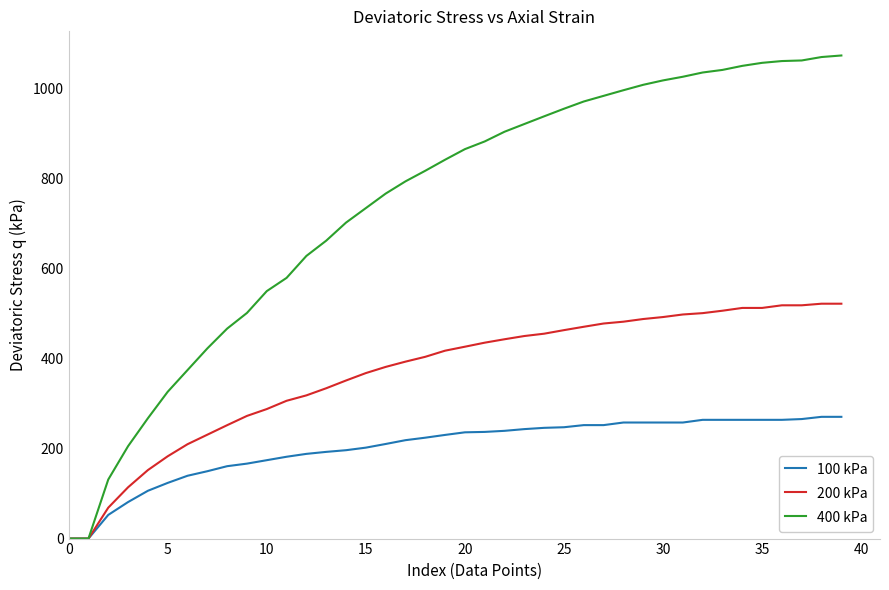

Rank the series by their maximum value, from lowest to highest.

100 kPa, 200 kPa, 400 kPa